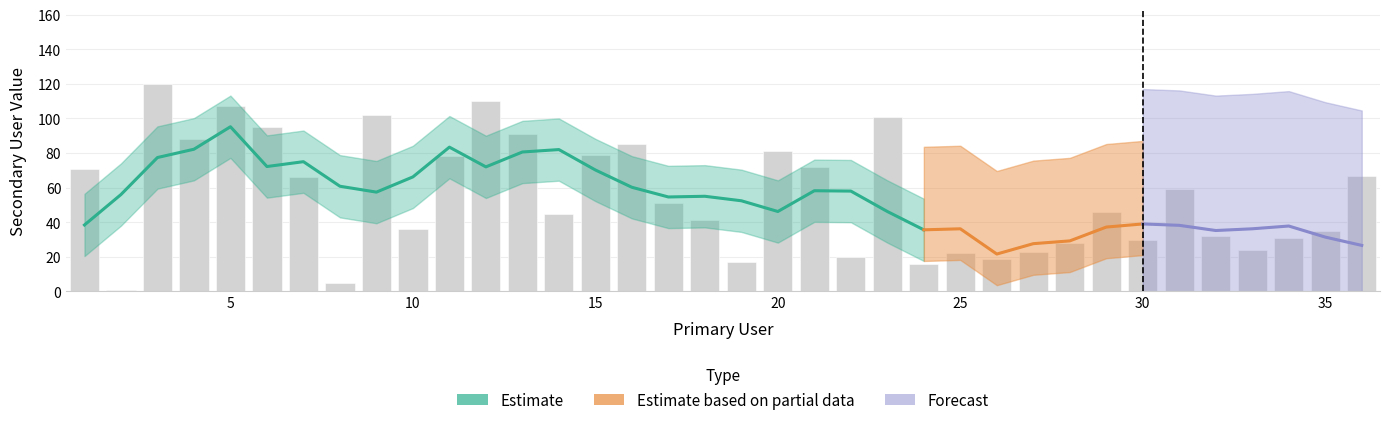

Are the bars grouped side by side (vs. stacked)?

No